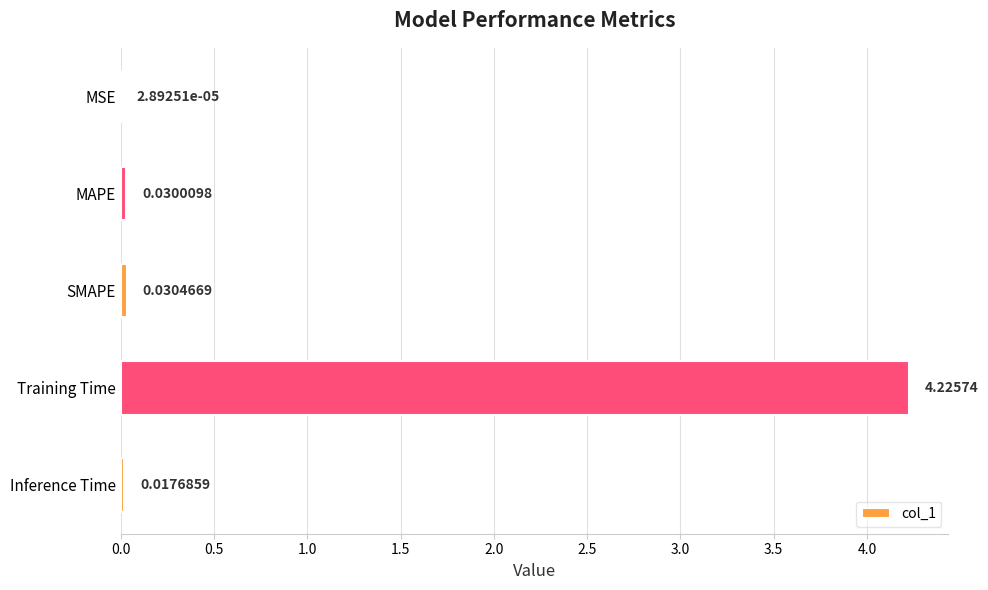

Which has a higher value, MSE or Training Time?

Training Time